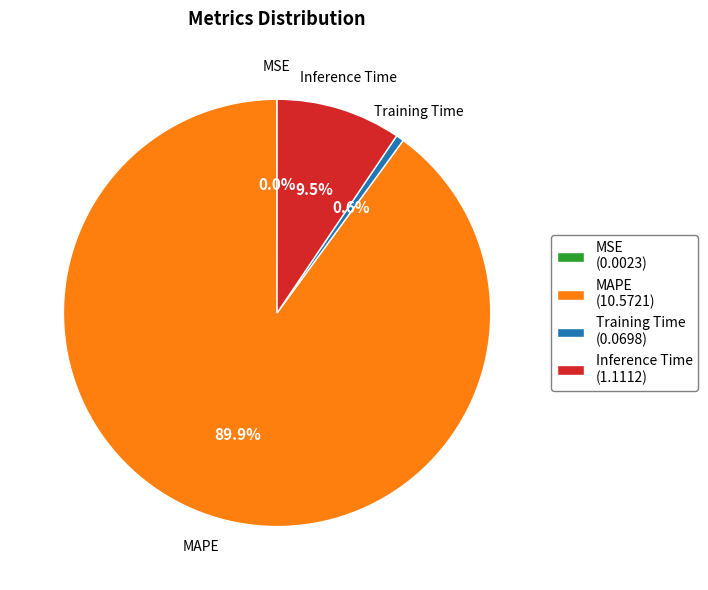

What is the total percentage of MAPE and Training Time?

90.5%